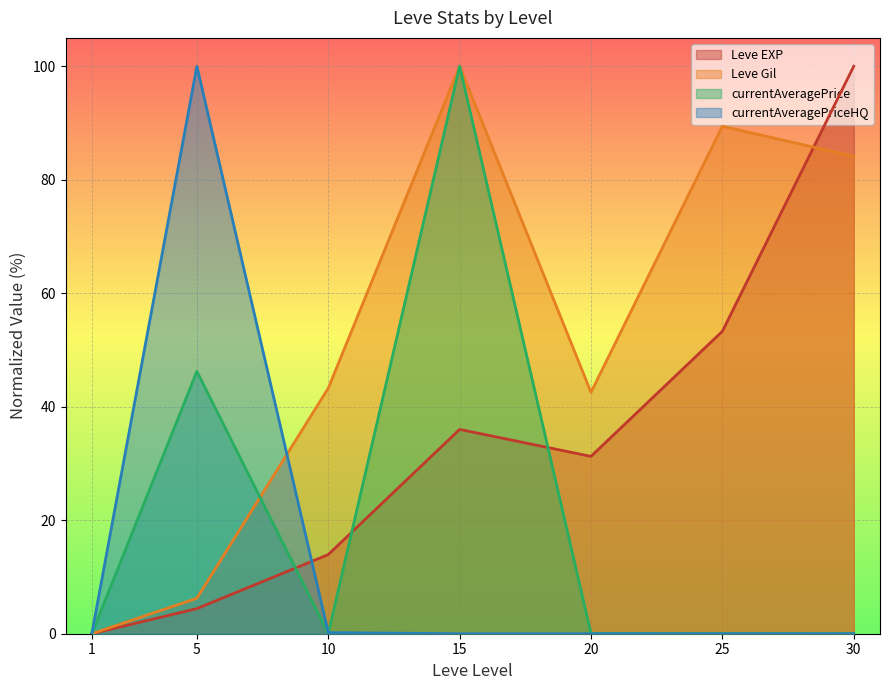

Where do Leve EXP and Leve Gil first cross each other?

25 and 30